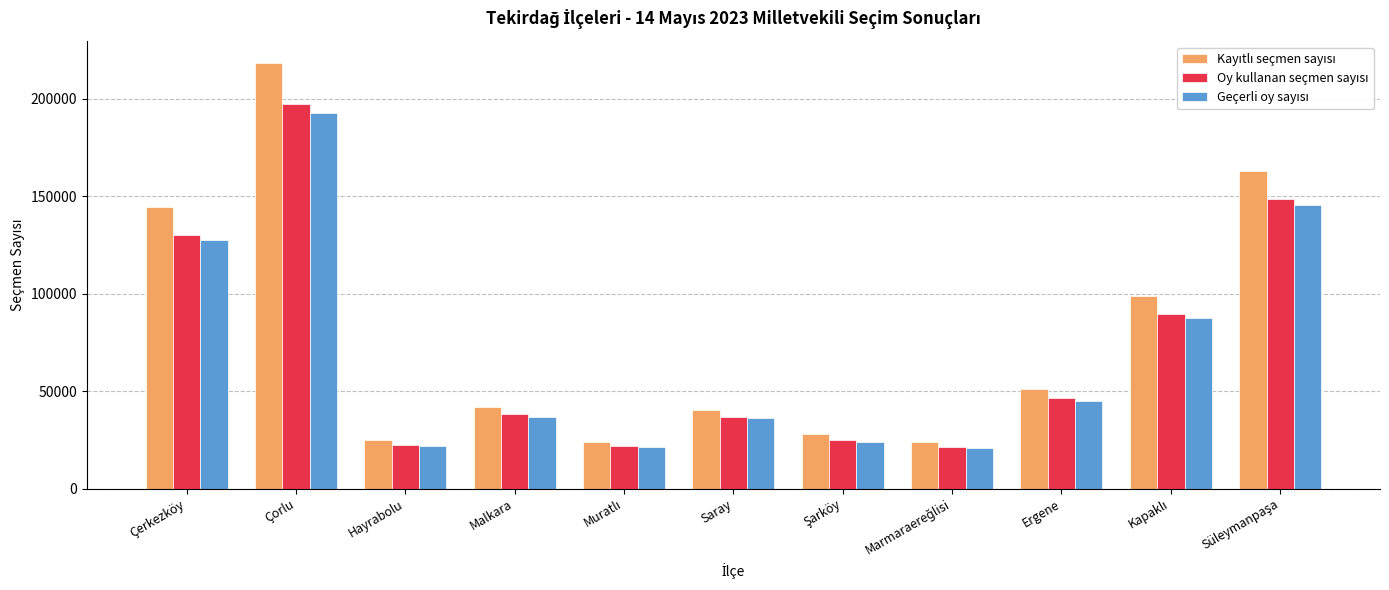

At how many categories does at least one series exceed 55859?

4